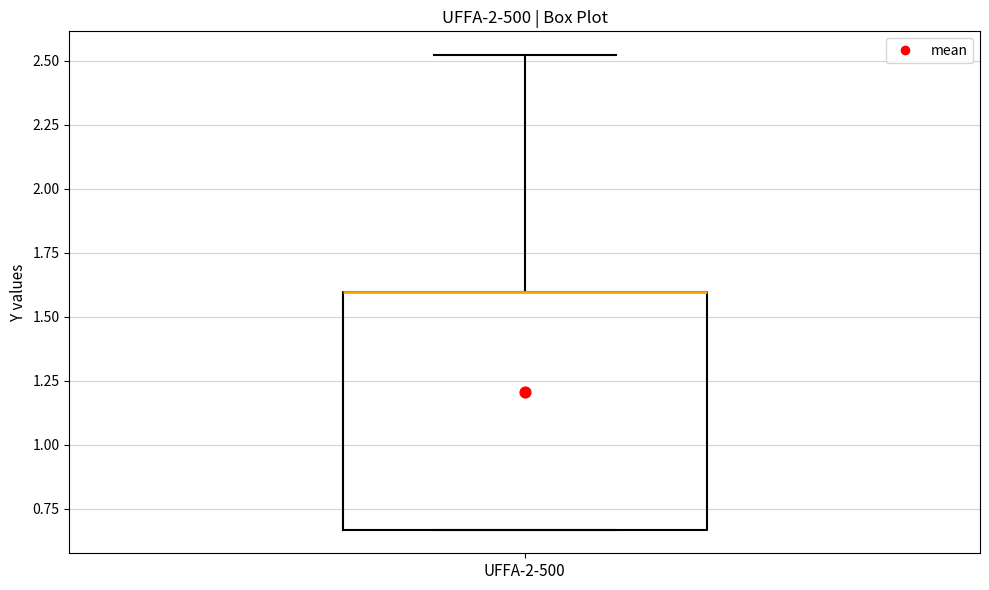

Where does the upper whisker of the box for UFFA-2-500 end on the y-axis? The values are not printed on the chart, so give them approximately, as read against the axis.

2.50